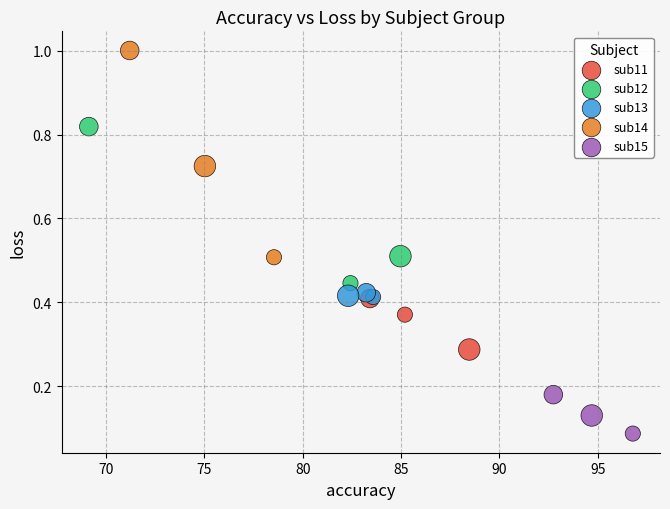

Which series contains the lowest Y value?

sub15